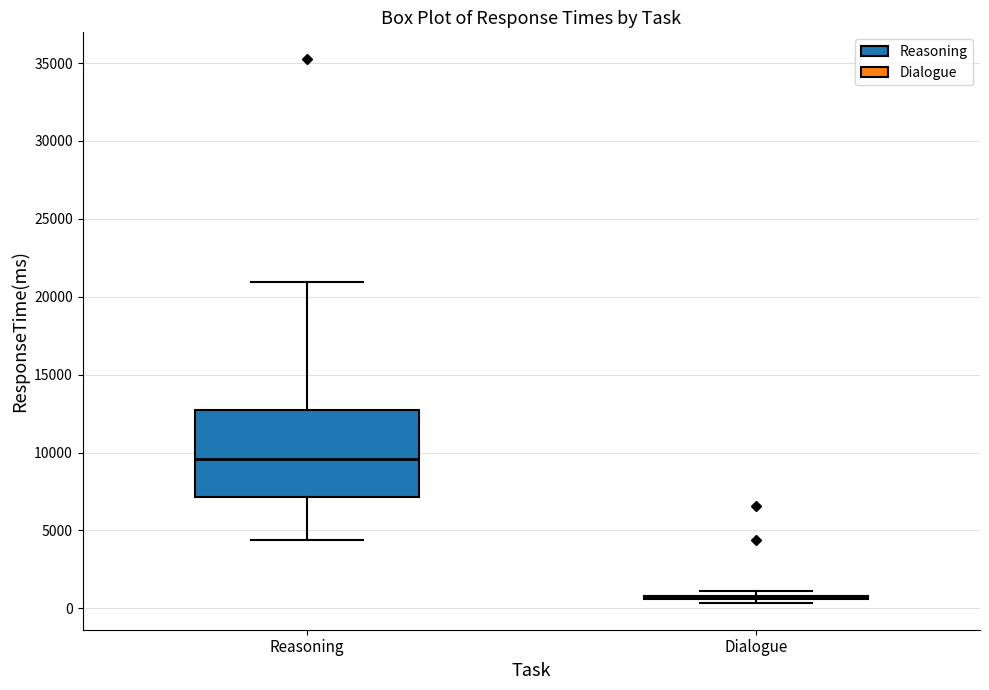

Reading left to right, read every box against the y-axis: the position of its median line, the range the box covers, and the ends of its whiskers. The values are not printed on the chart, so give them approximately, as read against the axis.

Reasoning: median 9500, box 7000 to 12500, whiskers 4500 to 21000
Dialogue: box collapsed to a line at 500, whiskers 500 to 1000